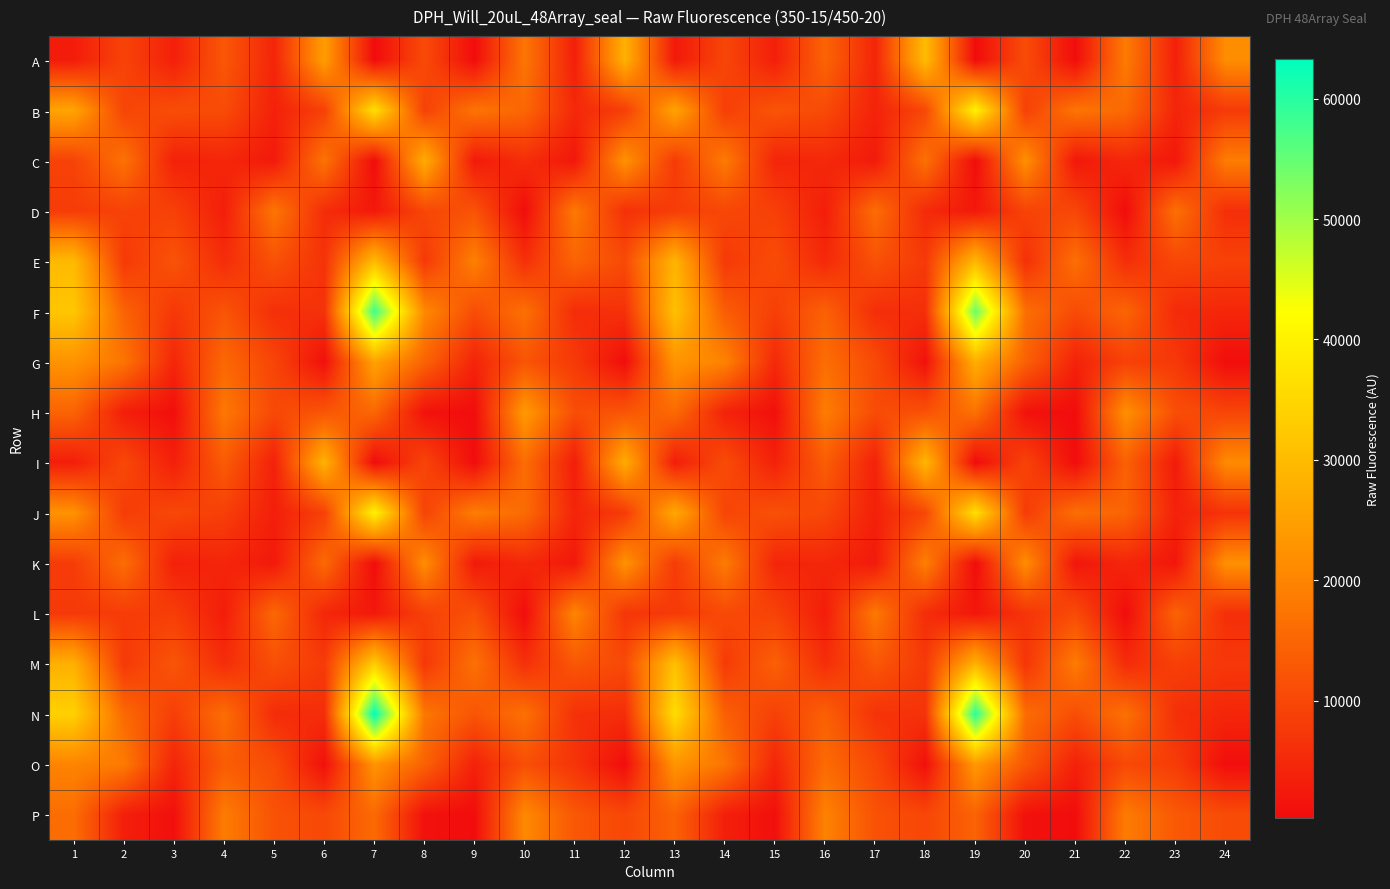

Reading right to left, what are all the values shown in this chart?

A: 24=21543	23=3494	22=18573	21=443	20=10796	19=287	18=30074	17=4445	16=14674	15=3491	14=9750	13=2362	12=28051	11=3425	10=17681	9=476	8=10558	7=281	6=24346	5=4387	4=12603	3=3502	2=9393	1=2939
B: 24=7826	23=4423	22=15698	21=17576	20=8834	19=40068	18=10025	17=3982	16=10477	15=12265	14=8544	13=25599	12=8426	11=4925	10=15204	9=17441	8=8931	7=36446	6=8839	5=3766	4=10680	3=11058	2=9535	1=25710
C: 24=18755	23=2086	22=4735	21=2117	20=21964	19=410	18=16928	17=2695	16=4929	15=4314	14=18471	13=7972	12=22353	11=2112	10=5743	9=2570	8=27240	7=382	6=17304	5=2529	4=4659	3=3686	2=17042	1=9252
D: 24=5880	23=16691	22=408	21=9855	20=9370	19=2344	18=5270	17=16201	16=3209	15=8800	14=9941	13=8319	12=6240	11=18249	10=458	9=11799	8=9897	7=2357	6=5653	5=17659	4=3279	3=8865	2=9152	1=8152
E: 24=9008	23=10006	22=5797	21=16536	20=6114	19=29304	18=7691	17=11661	16=4985	15=10743	14=7654	13=28684	12=10495	11=14738	10=6058	9=19304	8=7623	7=29938	6=6564	5=11655	4=5632	3=11955	2=7750	1=29678
F: 24=4619	23=5291	22=14811	21=10647	20=16501	19=54492	18=6006	17=5804	16=14279	15=8622	14=13515	13=30794	12=6403	11=5593	10=16729	9=10853	8=20809	7=58158	6=6450	5=6023	4=12206	3=7427	2=14532	1=31975
G: 24=506	23=7544	22=9008	21=3932	20=14270	19=27545	18=1153	17=10537	16=16364	15=5057	14=19733	13=22897	12=512	11=7792	10=12140	9=4226	8=14585	7=25427	6=988	5=9539	4=15353	3=4608	2=17357	1=22480
H: 24=9608	23=11224	22=21869	21=427	20=1198	19=16880	18=11631	17=10713	16=18789	15=906	14=3970	13=15742	12=12225	11=11066	10=23666	9=481	8=1263	7=15258	6=12221	5=10259	4=17979	3=808	2=3247	1=14617
I: 24=21104	23=2734	22=14227	21=409	20=9389	19=297	18=29067	17=3824	16=13575	15=3740	14=10717	13=3098	12=27092	11=3095	10=16211	9=420	8=9605	7=304	6=28284	5=3748	4=13371	3=3497	2=10090	1=3241
J: 24=6611	23=3886	22=14745	21=16482	20=8036	19=36538	18=10001	17=3608	16=9982	15=11582	14=9511	13=26491	12=7904	11=4395	10=15886	9=18930	8=9171	7=40122	6=8894	5=3344	4=8653	3=10081	2=8173	1=22399
K: 24=22109	23=1951	22=4612	21=1864	20=21540	19=389	18=19218	17=2641	16=4753	15=4429	14=18510	13=7981	12=22363	11=2362	10=4891	9=2476	8=21601	7=448	6=15635	5=2492	4=4443	3=3632	2=16246	1=8161
L: 24=6011	23=14542	22=435	21=10603	20=6863	19=2090	18=5604	17=18145	16=3085	15=9194	14=10355	13=7770	12=7107	11=20184	10=494	9=11557	8=8900	7=2254	6=4694	5=15317	4=3065	3=8387	2=8202	1=7661
M: 24=7364	23=8822	22=5536	21=18594	20=7038	19=28148	18=7726	17=12642	16=5778	15=14132	14=7923	13=30842	12=10371	11=12559	10=6176	9=16853	8=7383	7=33026	6=7950	5=11299	4=5647	3=12284	2=7666	1=27852
N: 24=4568	23=6092	22=16905	21=11081	20=16122	19=60009	18=6575	17=6586	16=14088	15=8819	14=13925	13=36014	12=5801	11=6340	10=16742	9=12165	8=17753	7=63299	6=5795	5=5479	4=16291	3=8544	2=15575	1=33895
O: 24=570	23=8214	22=10275	21=3799	20=12543	19=23574	18=1046	17=10328	16=15773	15=4574	14=17464	13=22836	12=517	11=6823	10=11345	9=3867	8=14331	7=22644	6=1053	5=10950	4=13440	3=4289	2=18464	1=19884
P: 24=10718	23=12847	22=18594	21=425	20=1102	19=14564	18=9906	17=11700	16=19713	15=844	14=3393	13=14382	12=10013	11=12640	10=20794	9=470	8=1161	7=15693	6=10220	5=11746	4=18659	3=861	2=3337	1=16199